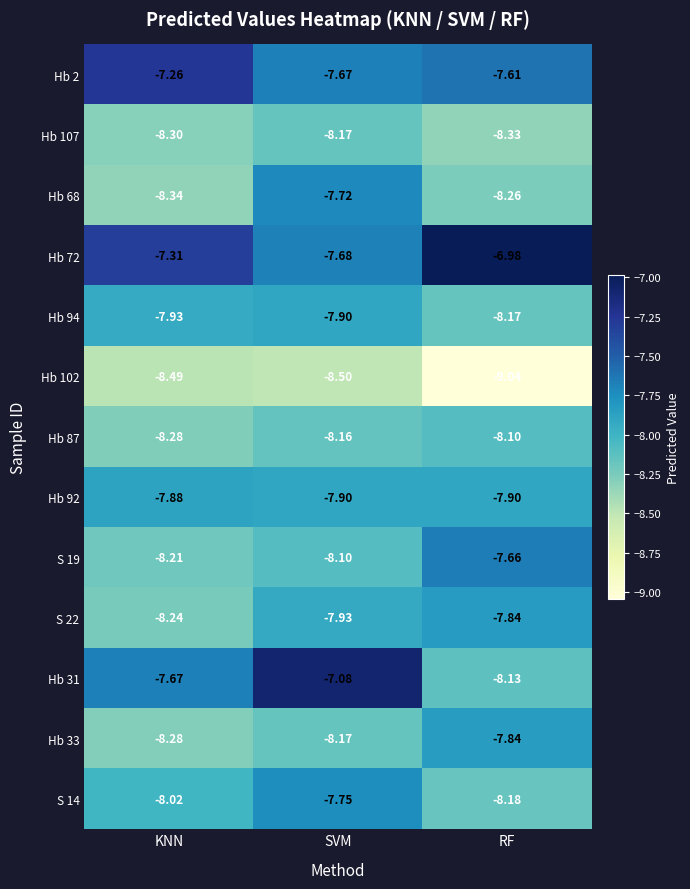

At which category does the chart reach its peak across all series?

RF